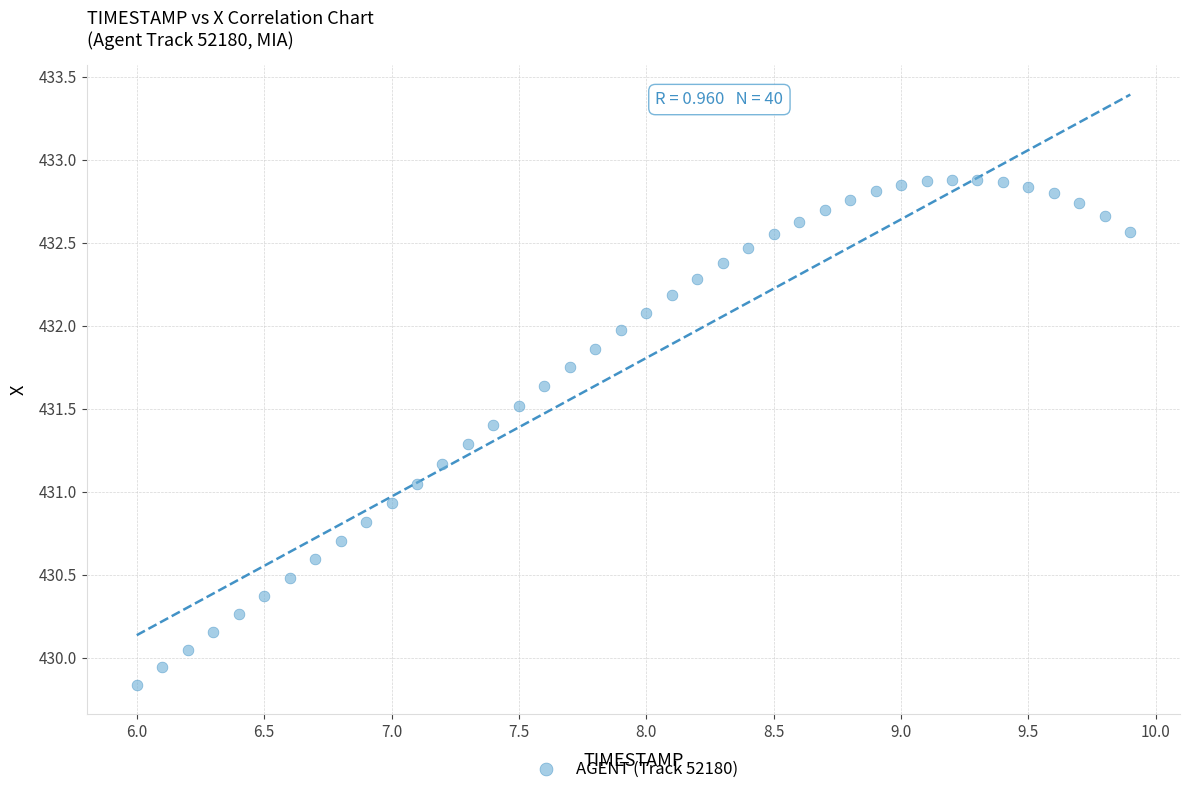

What is the range of Y values (max minus min)?

3.0